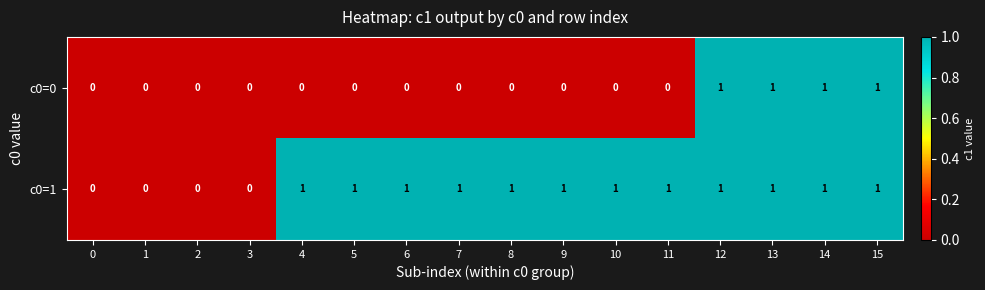

The value of c0=1 at 0 is 0. True or false?

True